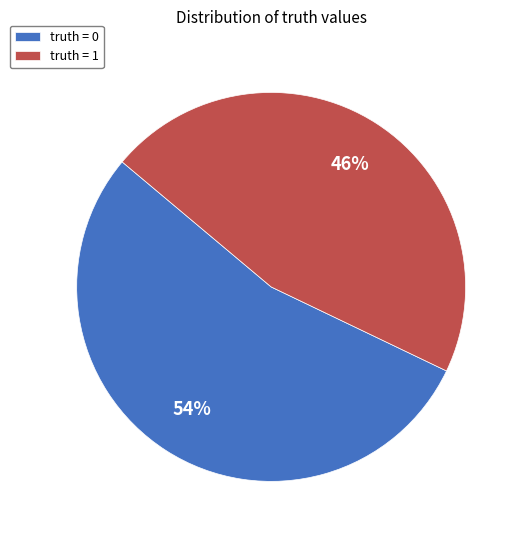

How many segments does this pie chart have?

2